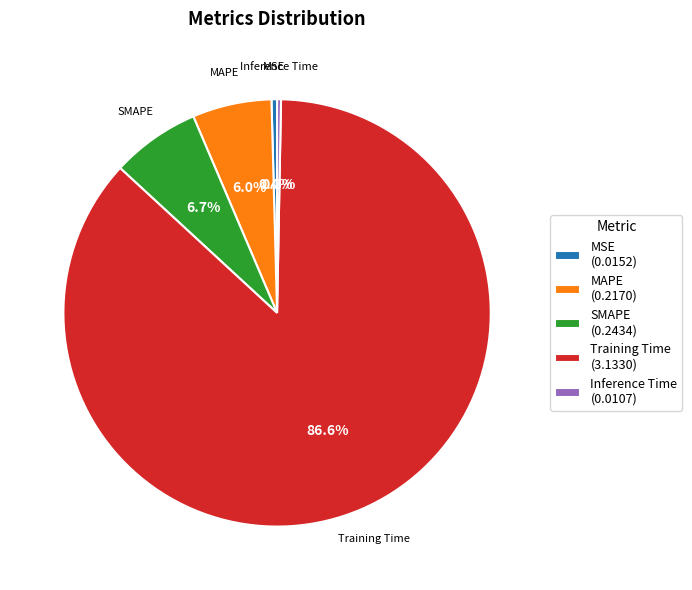

To the nearest percent, what is the difference between the largest and smallest slice percentages?

86%